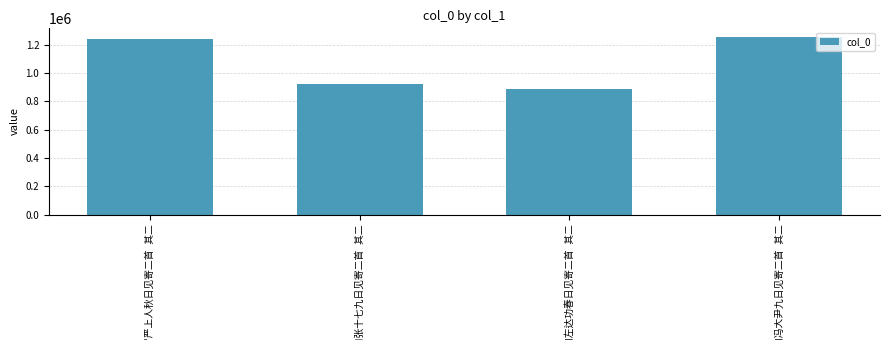

Reading left to right, what are all the values shown in this chart?

1241360	920997	889100	1251580